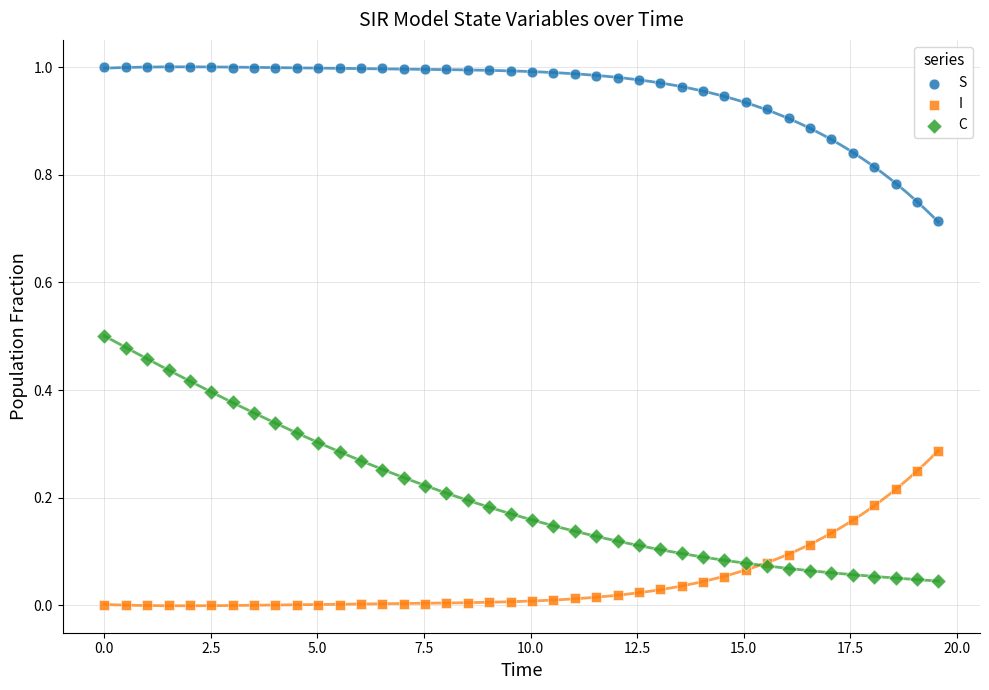

Which series contains the highest Y value?

S